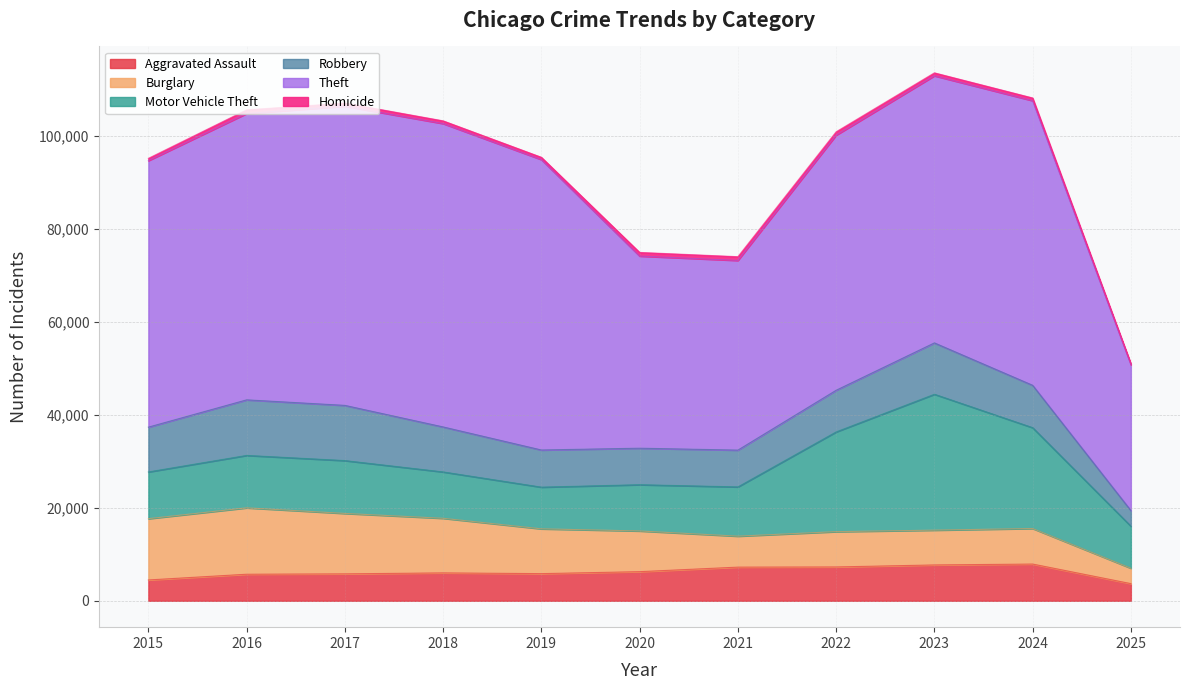

True or false: Homicide and Burglary cross at least once.

False